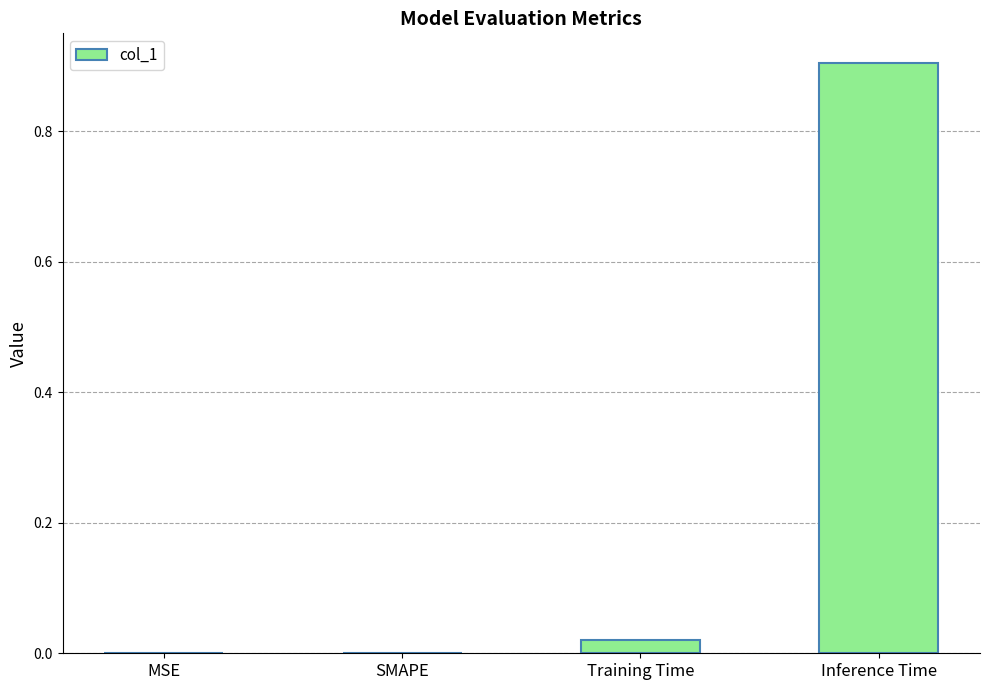

Between MSE and Training Time, which is larger?

Training Time